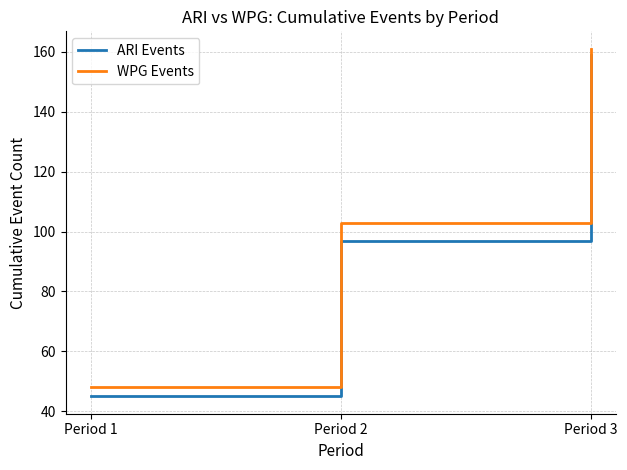

Rank the categories by WPG Events value from lowest to highest.

Period 1, Period 2, Period 3